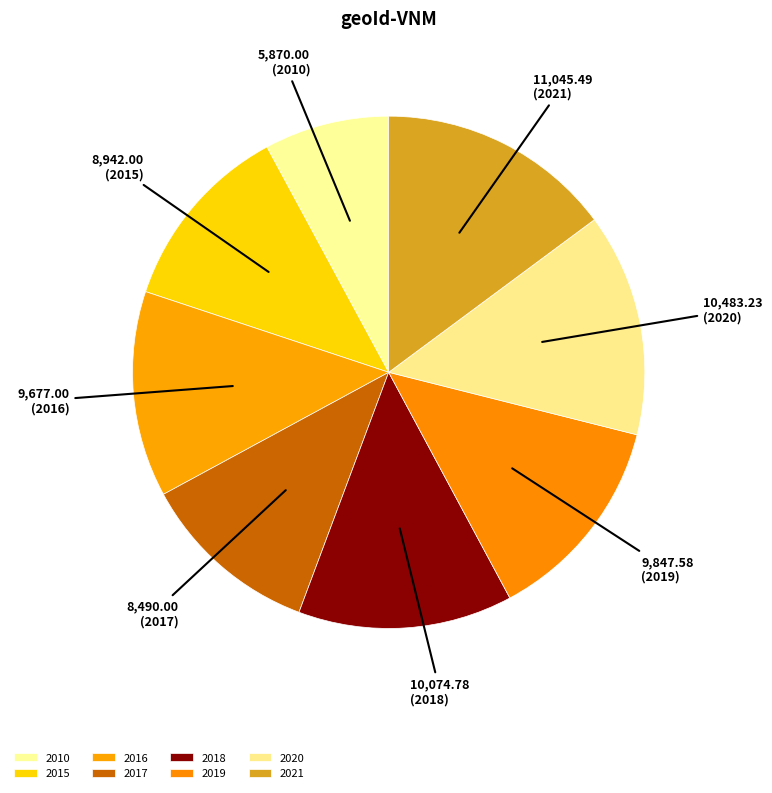

What is the smallest slice in the pie chart?

2010